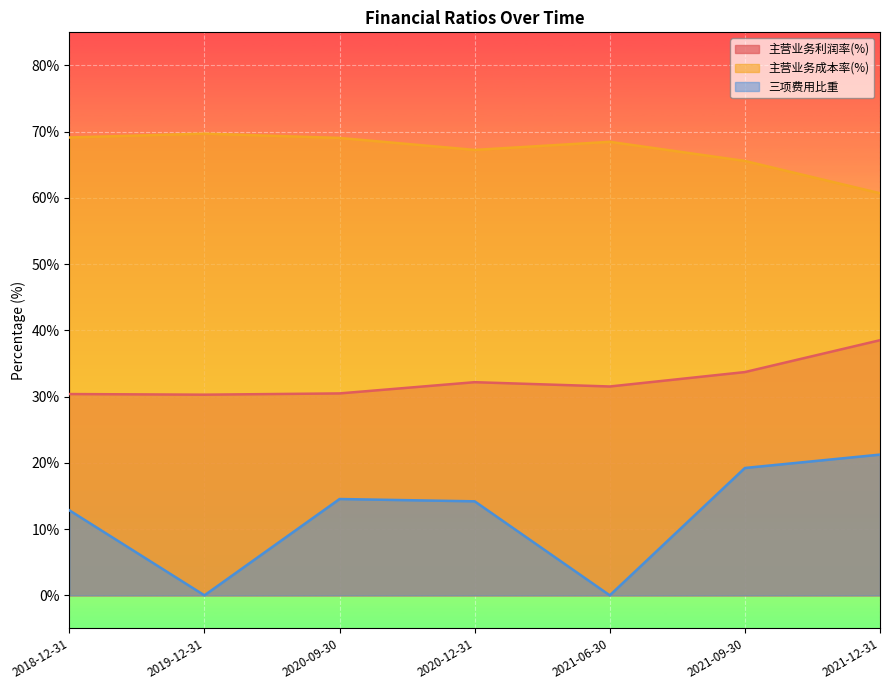

What are all the series names shown in the legend?

主营业务利润率(%), 主营业务成本率(%), 三项费用比重